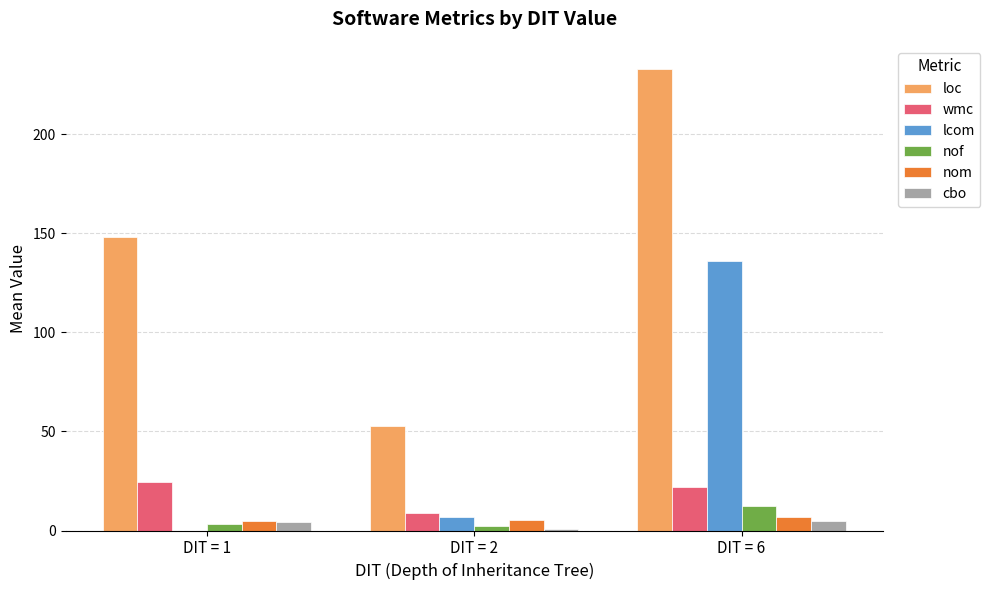

Which category has the highest value across all series?

DIT = 6